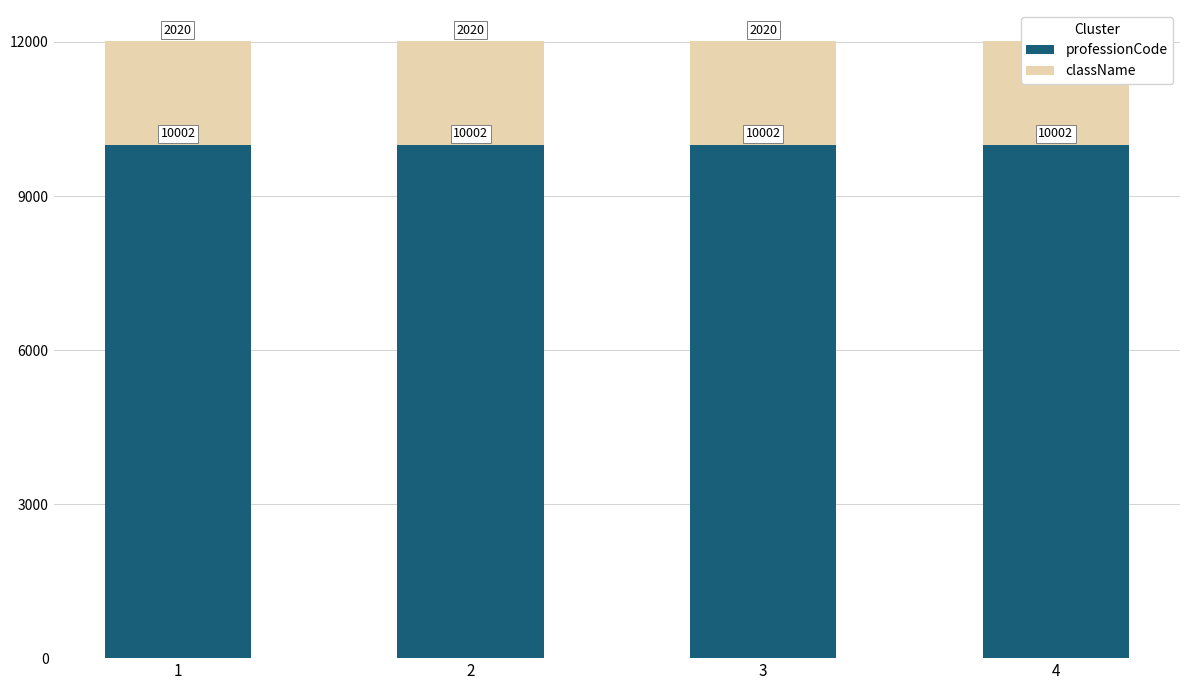

Which category has the lowest value in the professionCode series?

1